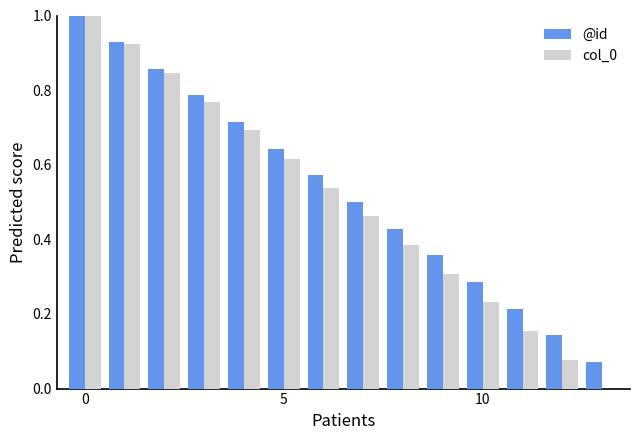

What is the sum of all col_0 values?

7.0